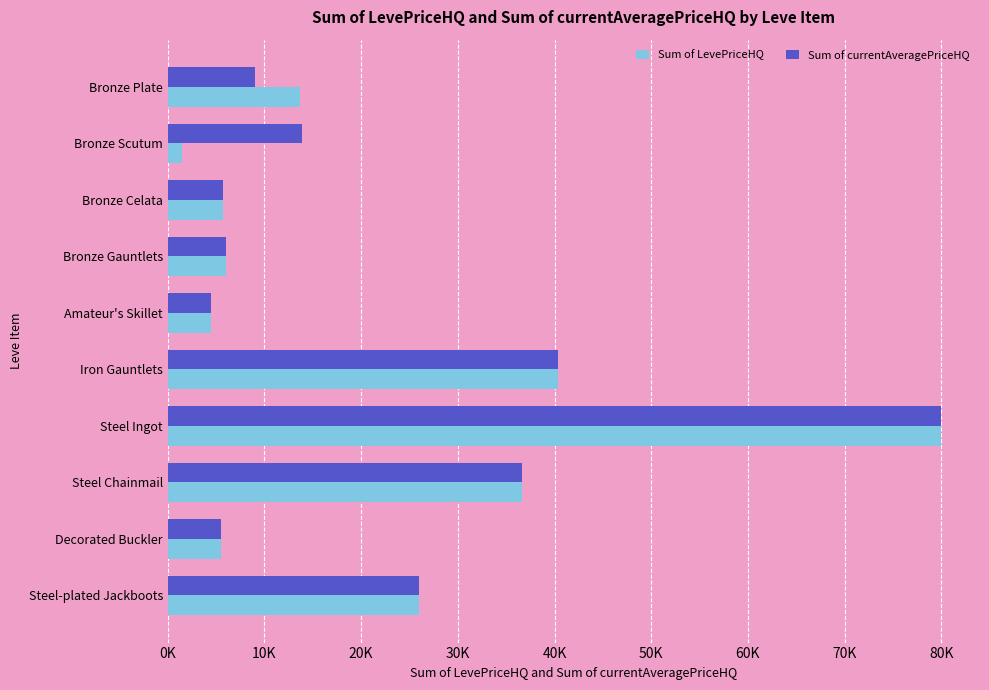

What are all the series names shown in the legend?

Sum of LevePriceHQ, Sum of currentAveragePriceHQ